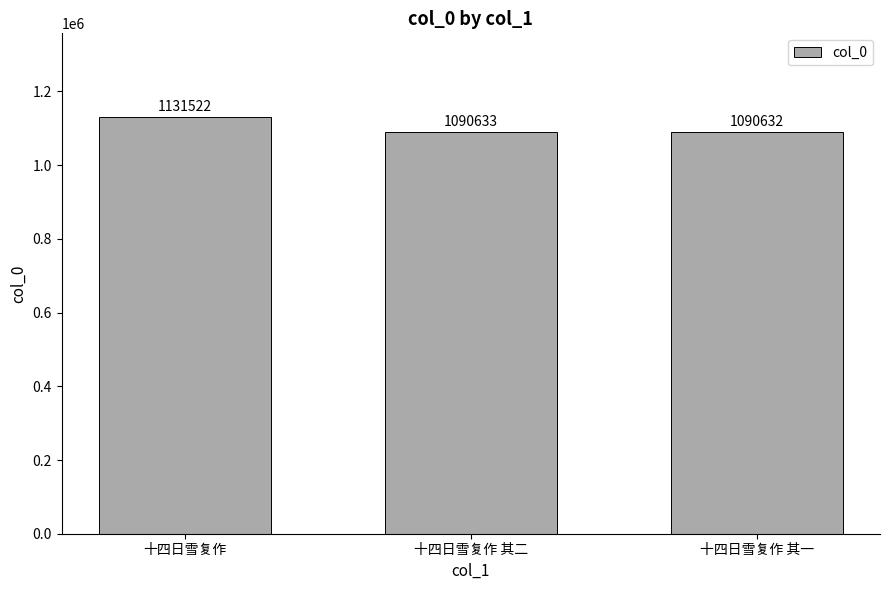

Is it true that the value at 十四日雪复作 is 527424?

False